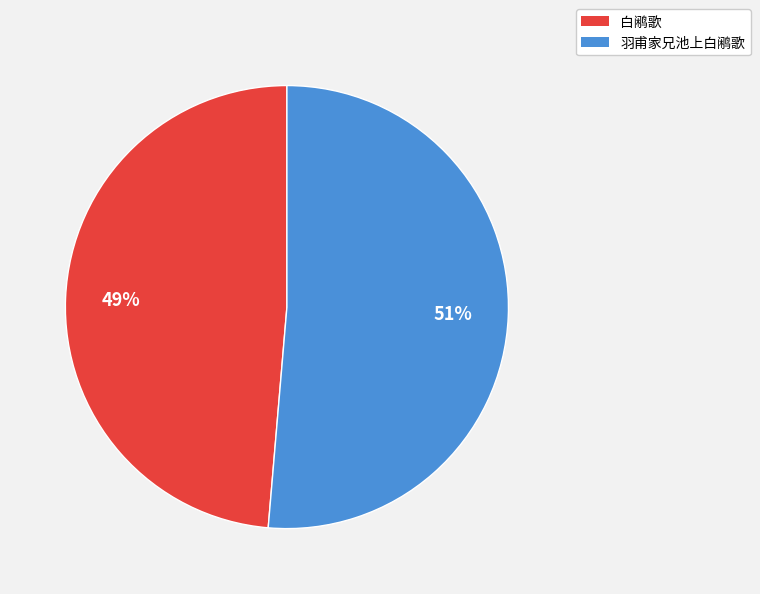

Does 白鹇歌 account for over 50% of the chart?

No